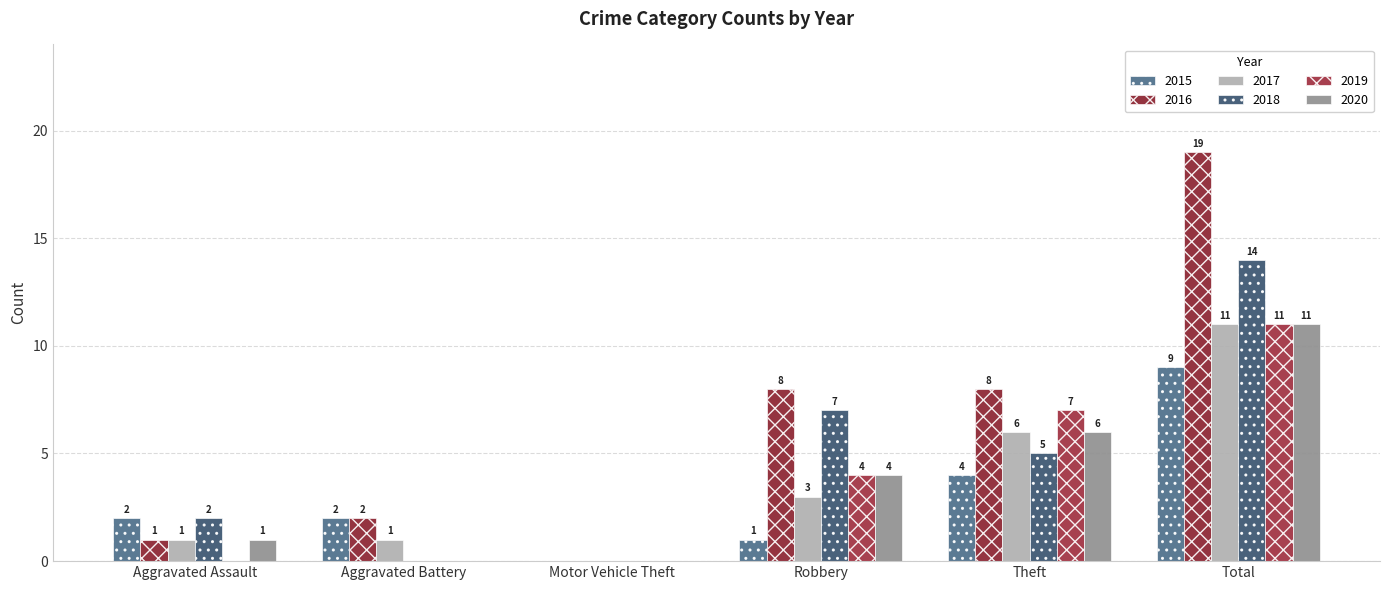

Are the bars grouped side by side (vs. stacked)?

Yes